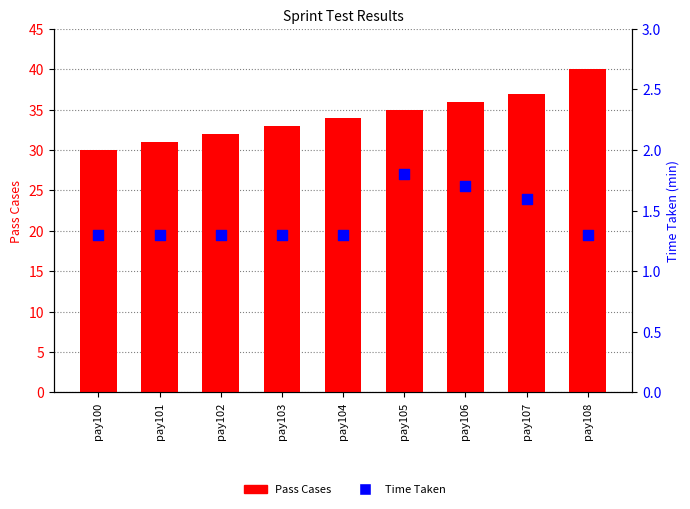

Is the value of Pass Cases at pay103 greater than the value of Time Taken at pay107?

Yes